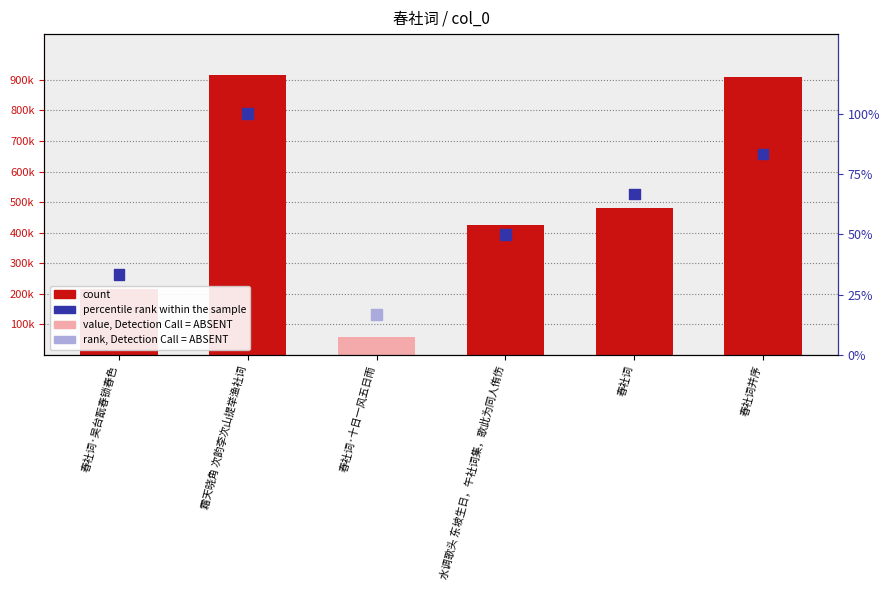

At how many categories does at least one series exceed 592344?

2